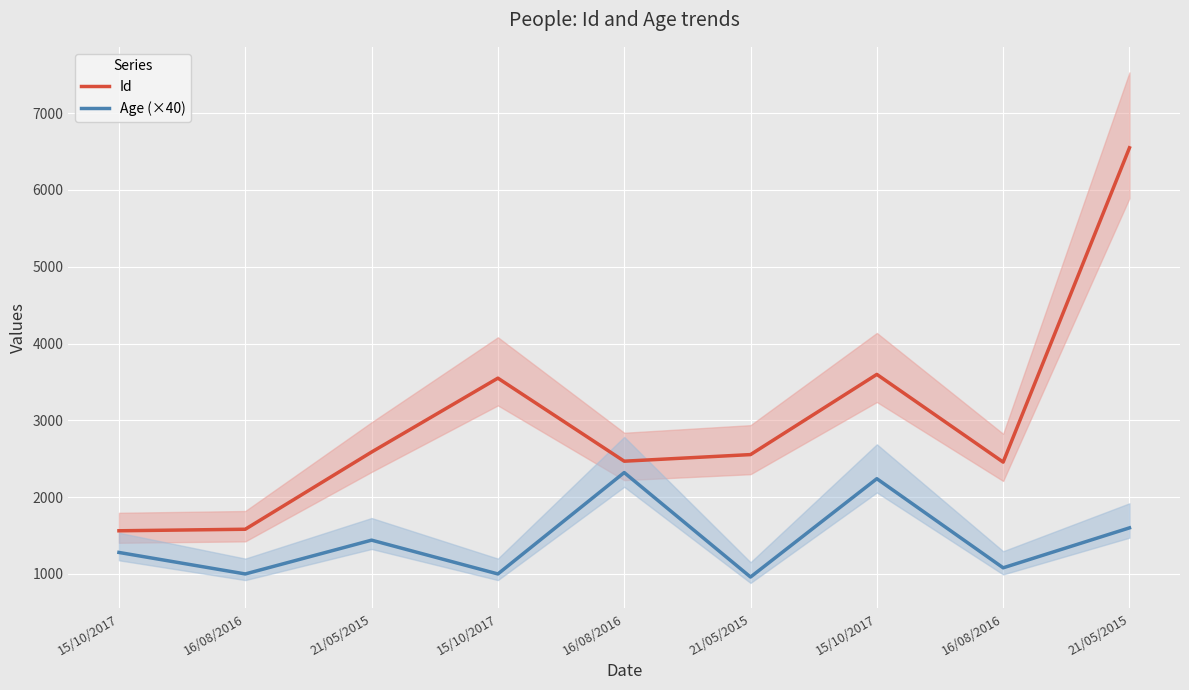

At which category does Id reach its first local valley?

16/08/2016